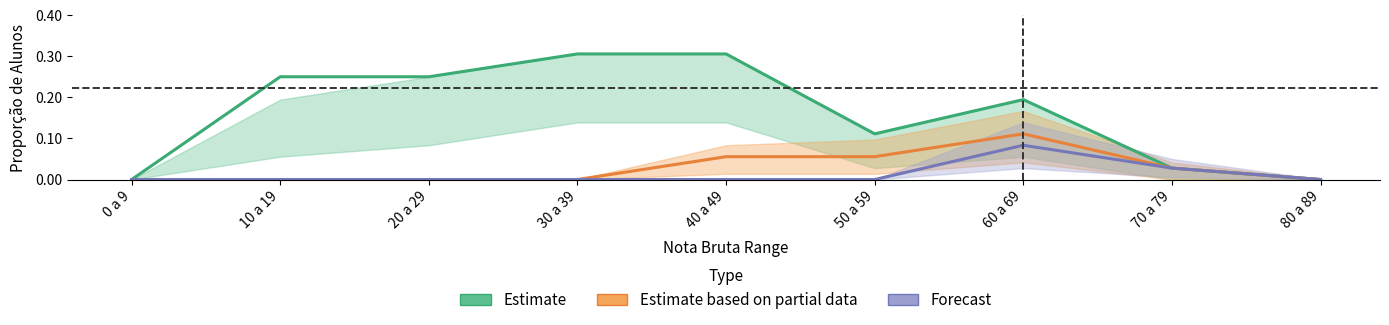

How many data points in Forecast are above 0?

2